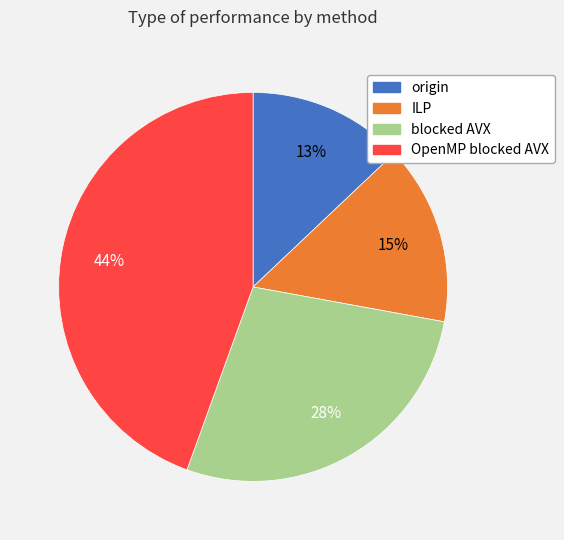

Between ILP and origin, which is larger?

ILP